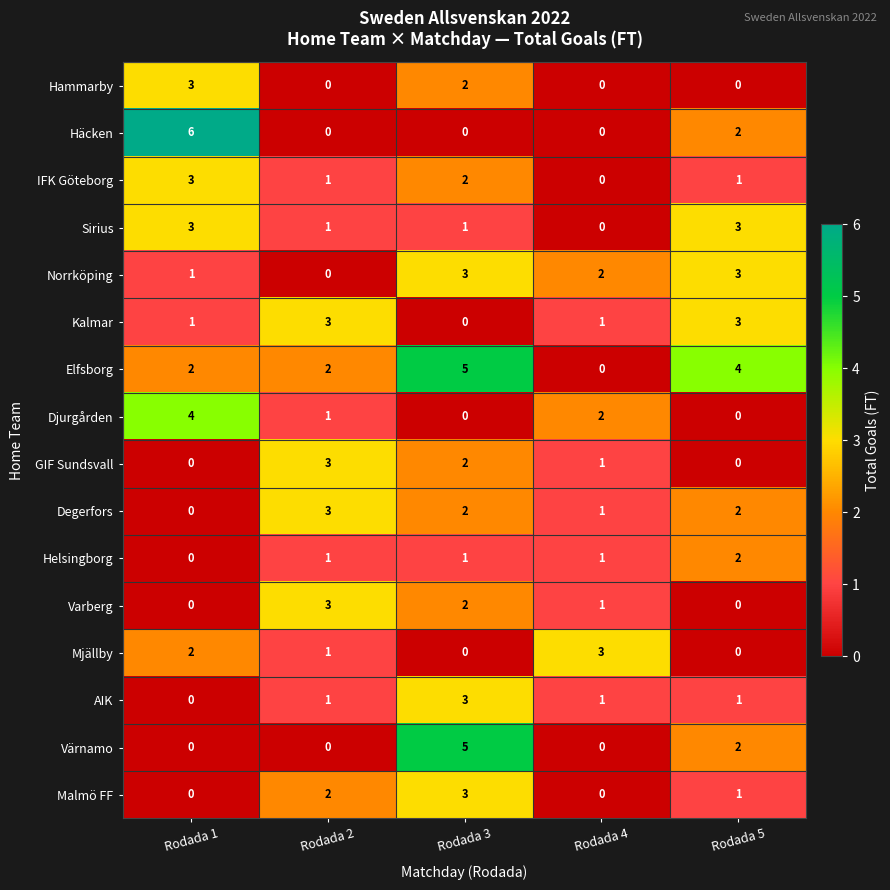

The value of IFK Göteborg at Rodada 3 is 2. True or false?

True